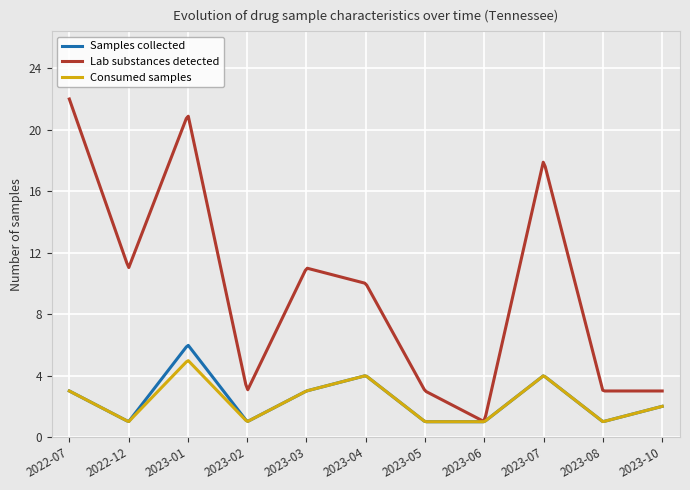

Which series has the largest range (max minus min)?

Lab substances detected